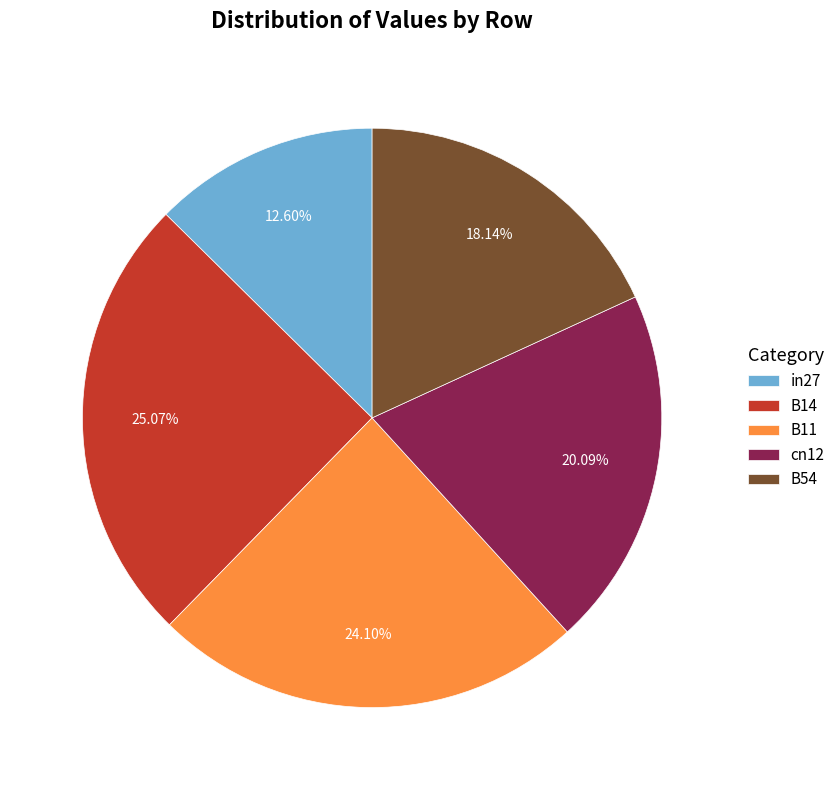

Does any single category account for the majority?

No